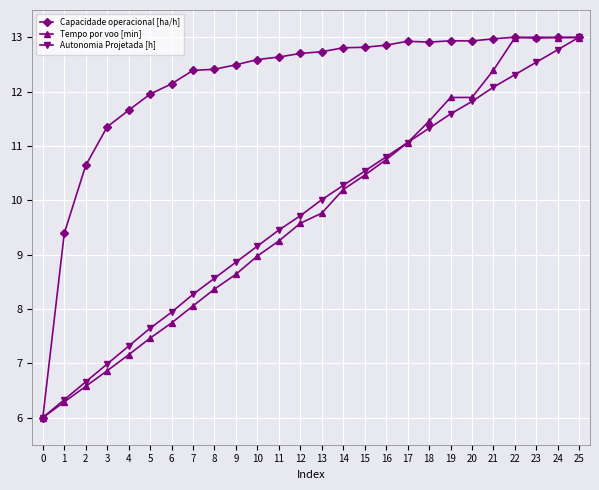

Is it true that Autonomia Projetada [h] equals 11.6 at 19?

True